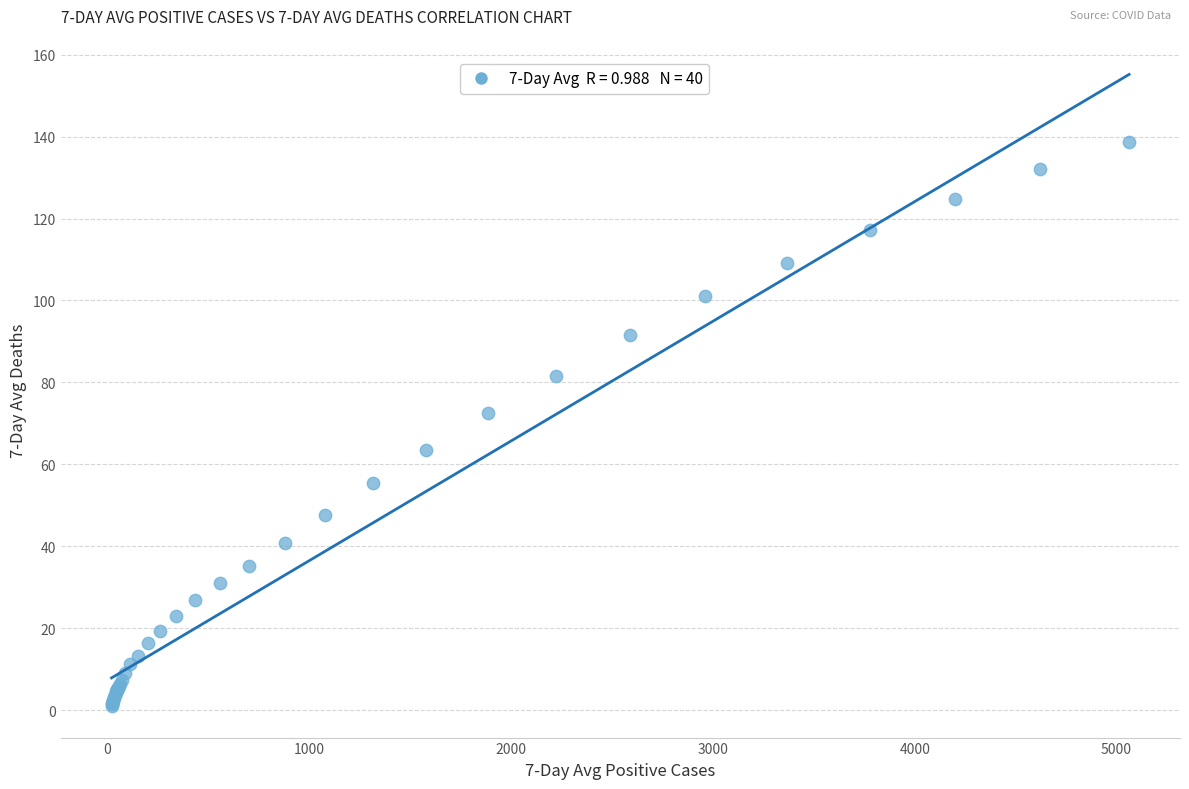

What Y value in the scatter plot is closest to 69?

72.4